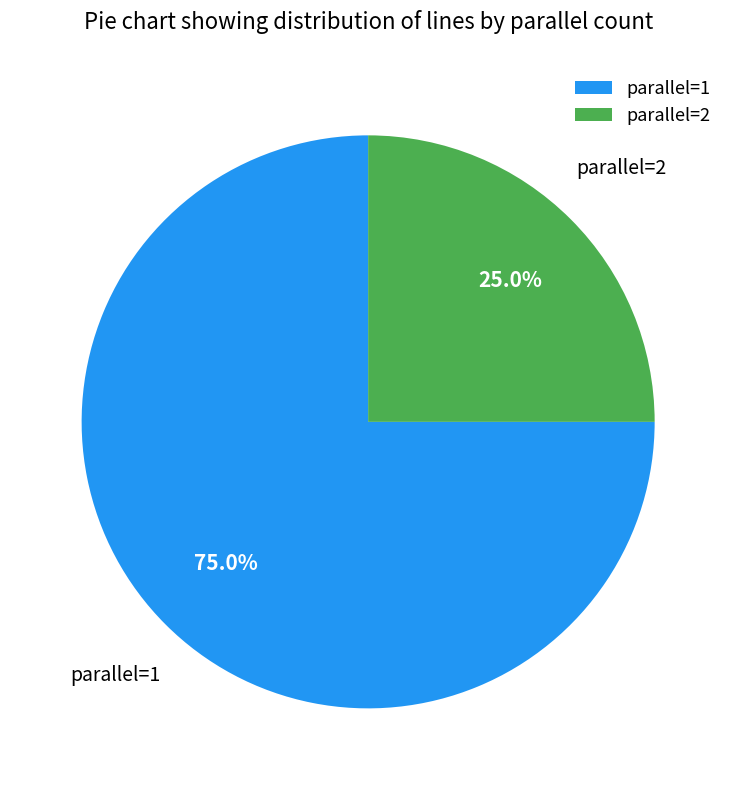

Rank the categories by value from highest to lowest.

parallel=1, parallel=2